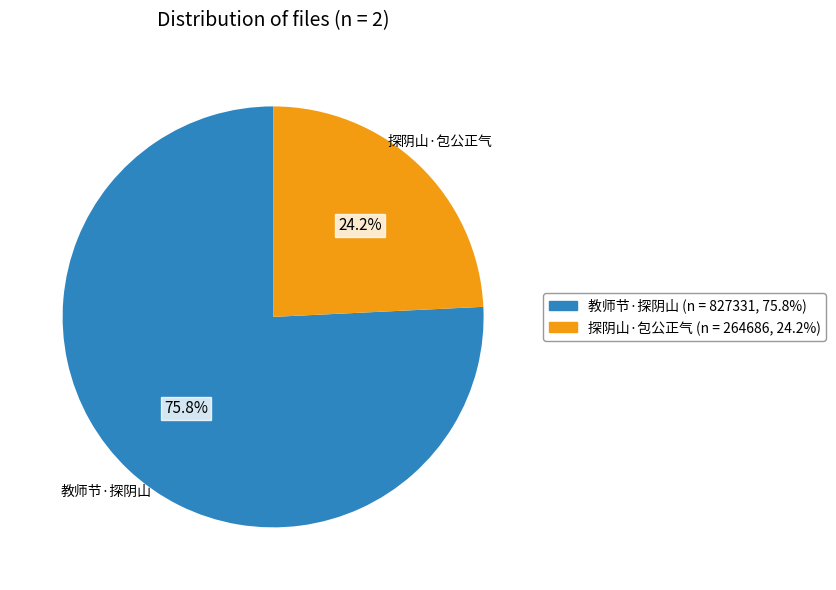

What is the ratio of the value at 教师节·探阴山 to the value at 探阴山·包公正气?

3.1